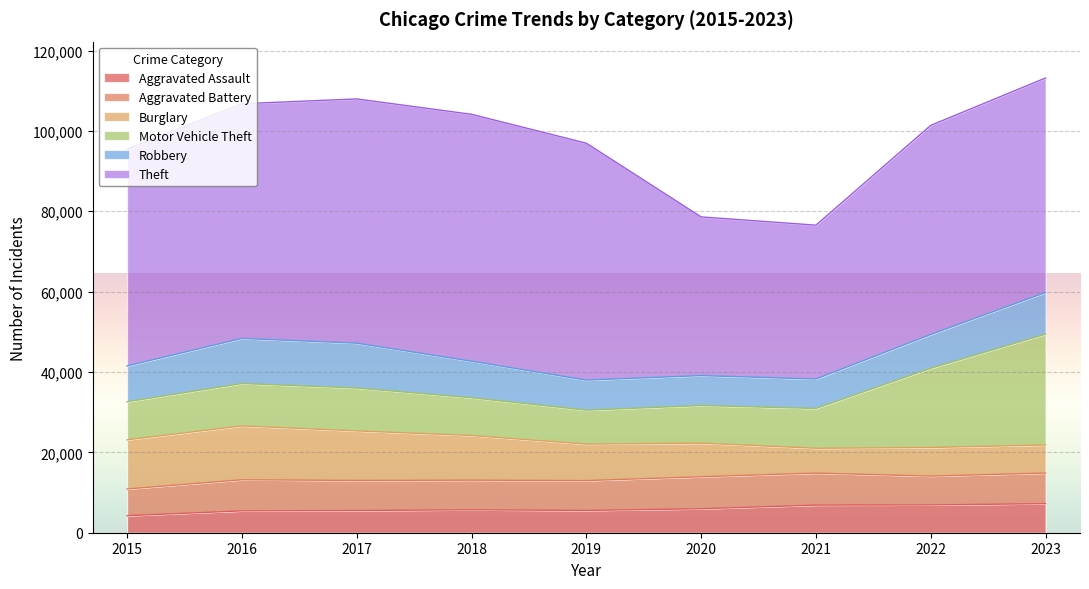

How many series are shown in this chart?

6